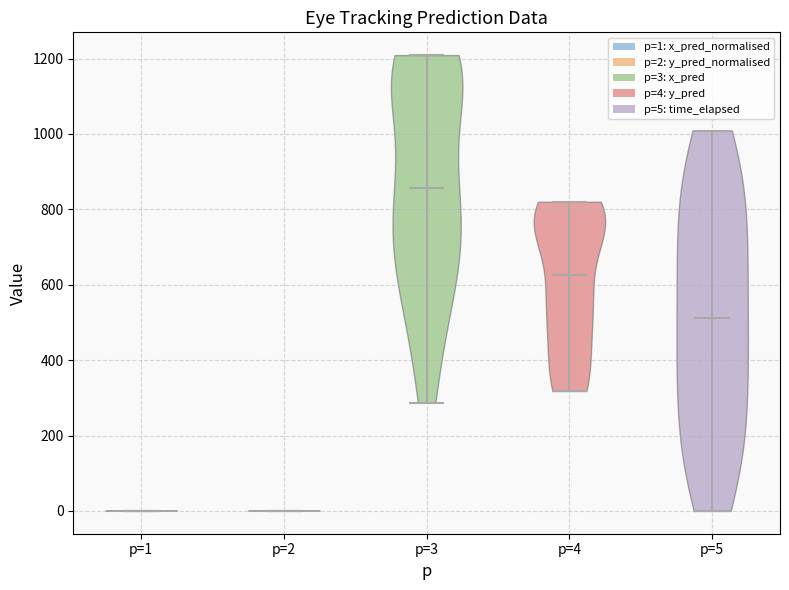

Reading left to right, read every violin against the y-axis: where its median line is, and the lowest and highest points it reaches. The values are not printed on the chart, so give them approximately, as read against the axis.

p=1: median line 0, lowest point 0, highest point 0
p=2: median line 0, lowest point 0, highest point 0
p=3: median line 860, lowest point 280, highest point 1200
p=4: median line 620, lowest point 320, highest point 820
p=5: median line 520, lowest point 0, highest point 1000